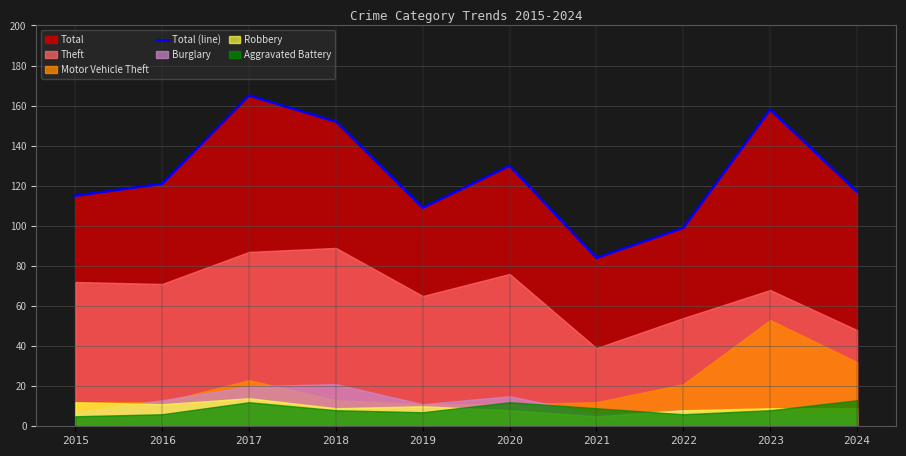

Does the chart display data point markers on the line(s)?

No